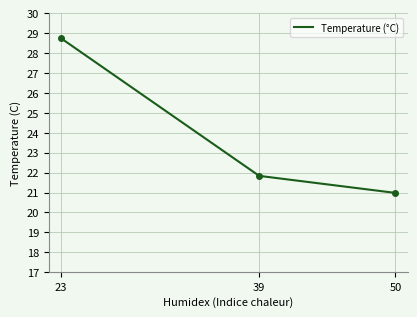

What is the maximum value for Temperature (°C)?

28.7